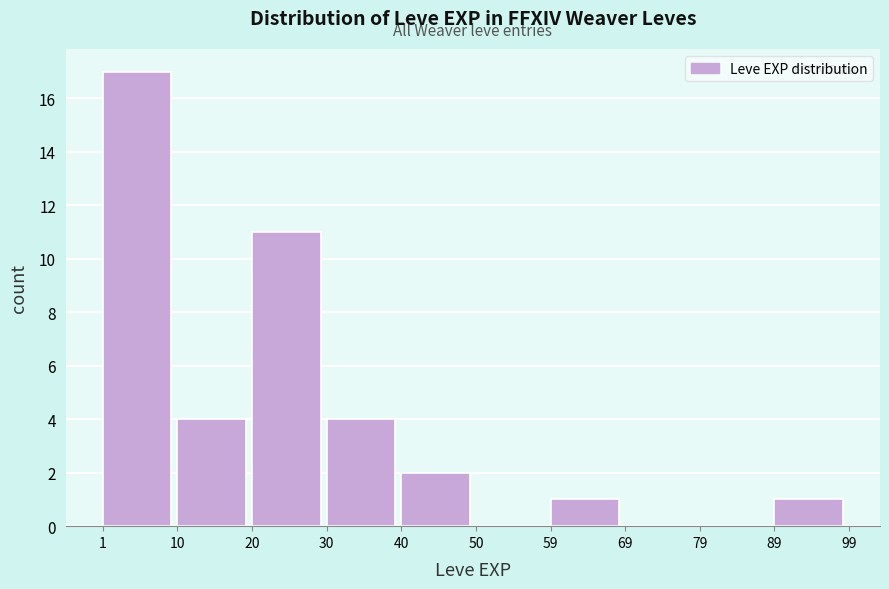

Reading left to right, transcribe this chart: for each bar, give the range it covers on the x-axis and its height. The values are not printed on the chart, so give them approximately, as read against the axis.

1 to 10: 17
10 to 20: 4
20 to 30: 11
30 to 40: 4
40 to 50: 2
50 to 59: 0
59 to 69: 1
69 to 79: 0
79 to 89: 0
89 to 99: 1